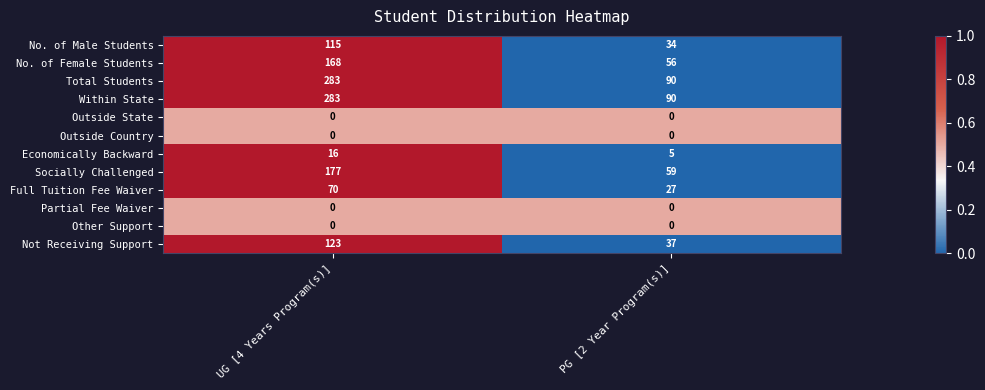

What is the spread (max minus min) of values at PG [2 Year Program(s)]?

90